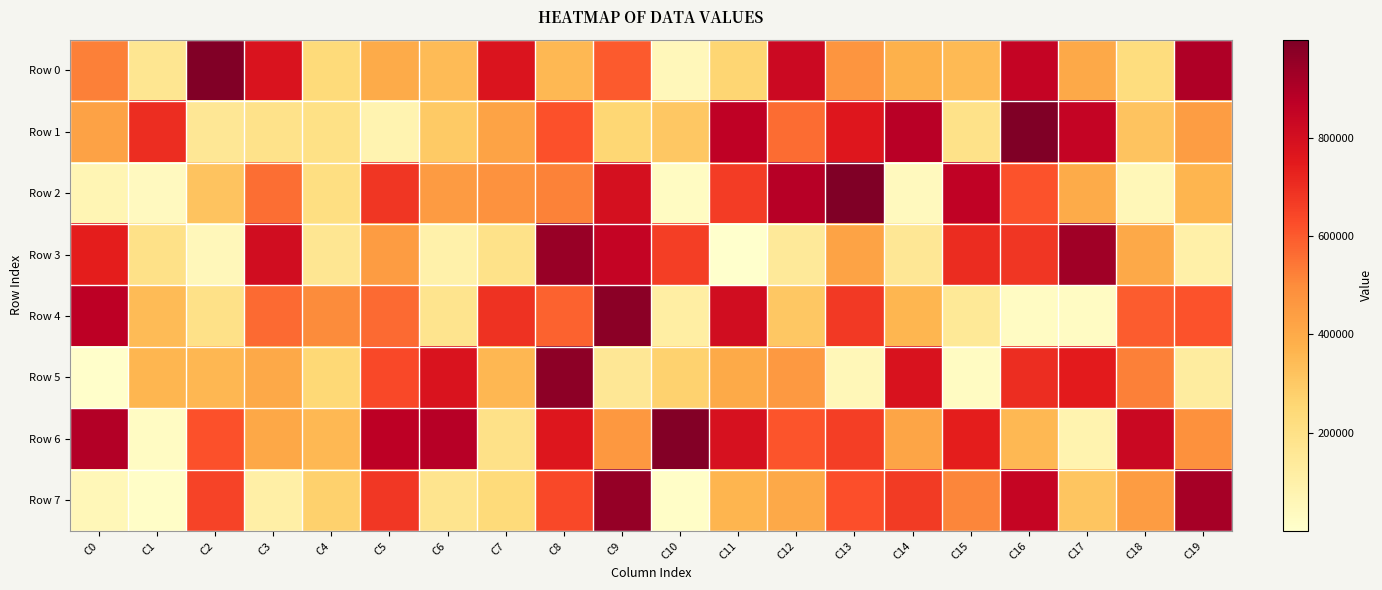

Reading left to right, list all the values displayed in this chart.

Row 0: C0=523327	C1=170169	C2=995420	C3=779622	C4=235802	C5=398180	C6=346407	C7=776827	C8=354941	C9=599847	C10=54094	C11=260567	C12=824750	C13=468954	C14=375585	C15=351244	C16=847914	C17=402245	C18=225241	C19=900072
Row 1: C0=429028	C1=701682	C2=156656	C3=191076	C4=199437	C5=78684	C6=298366	C7=422572	C8=620012	C9=255464	C10=305894	C11=866342	C12=566124	C13=763930	C14=879196	C15=192795	C16=998847	C17=847369	C18=318279	C19=442674
Row 2: C0=66663	C1=35456	C2=318285	C3=560025	C4=214343	C5=682942	C6=452530	C7=482214	C8=519388	C9=795091	C10=30025	C11=665658	C12=882983	C13=999597	C14=42788	C15=862877	C16=615514	C17=396386	C18=57918	C19=366198
Row 3: C0=738253	C1=198348	C2=53006	C3=811335	C4=167467	C5=446761	C6=93895	C7=192087	C8=947635	C9=848847	C10=660797	C11=103	C12=146197	C13=423271	C14=157766	C15=702964	C16=679656	C17=929922	C18=402688	C19=103660
Row 4: C0=871677	C1=344686	C2=196424	C3=566736	C4=502155	C5=567198	C6=177401	C7=691018	C8=584951	C9=974908	C10=115143	C11=810752	C12=305022	C13=675267	C14=360118	C15=151529	C16=26727	C17=26360	C18=595104	C19=614919
Row 5: C0=7664	C1=359643	C2=358178	C3=406097	C4=248390	C5=639617	C6=779700	C7=357464	C8=971332	C9=159956	C10=270620	C11=400509	C12=457563	C13=57451	C14=783484	C15=27881	C16=699648	C17=748462	C18=525860	C19=128809
Row 6: C0=890638	C1=24017	C2=620040	C3=408439	C4=354995	C5=873134	C6=886040	C7=198425	C8=767368	C9=461615	C10=988059	C11=791451	C12=611268	C13=660422	C14=414866	C15=740346	C16=354472	C17=84432	C18=834607	C19=486694
Row 7: C0=58010	C1=12723	C2=649128	C3=106504	C4=276567	C5=677796	C6=178581	C7=236605	C8=637765	C9=955874	C10=13035	C11=364174	C12=403380	C13=621148	C14=670138	C15=515221	C16=846868	C17=313115	C18=446087	C19=918870